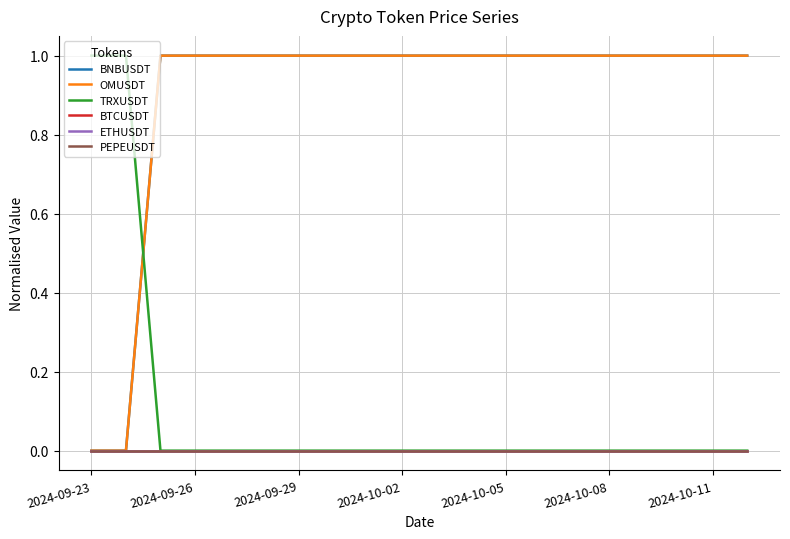

List the series in order of their peak value, highest first.

BNBUSDT, OMUSDT, TRXUSDT, BTCUSDT, ETHUSDT, PEPEUSDT